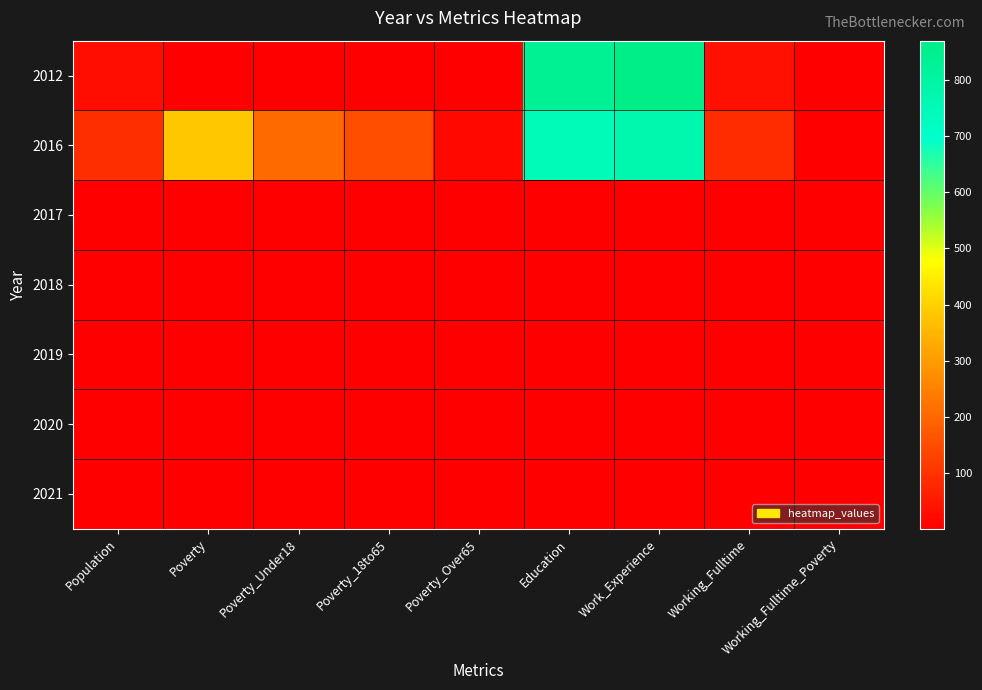

List the series in order of their peak value, lowest first.

2017, 2018, 2019, 2020, 2021, 2016, 2012